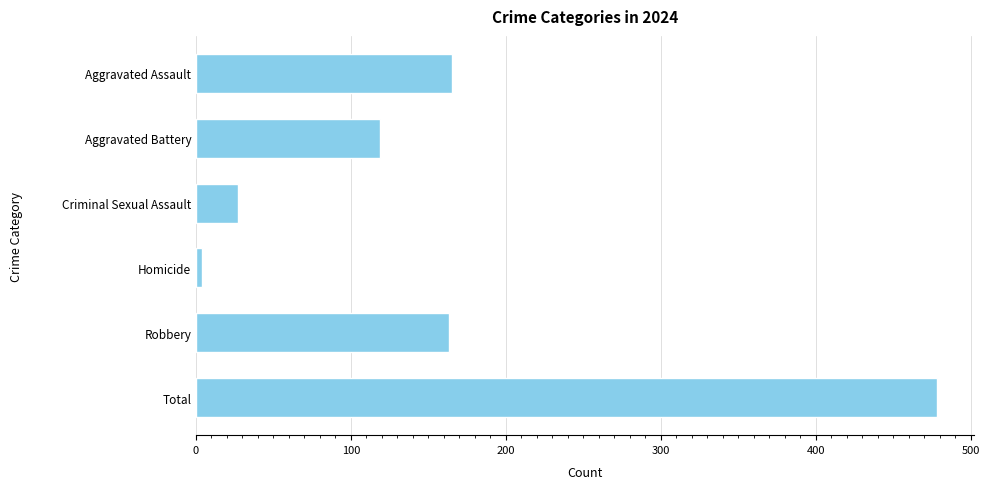

What is the approximate value at Aggravated Assault, to the nearest 50?

150